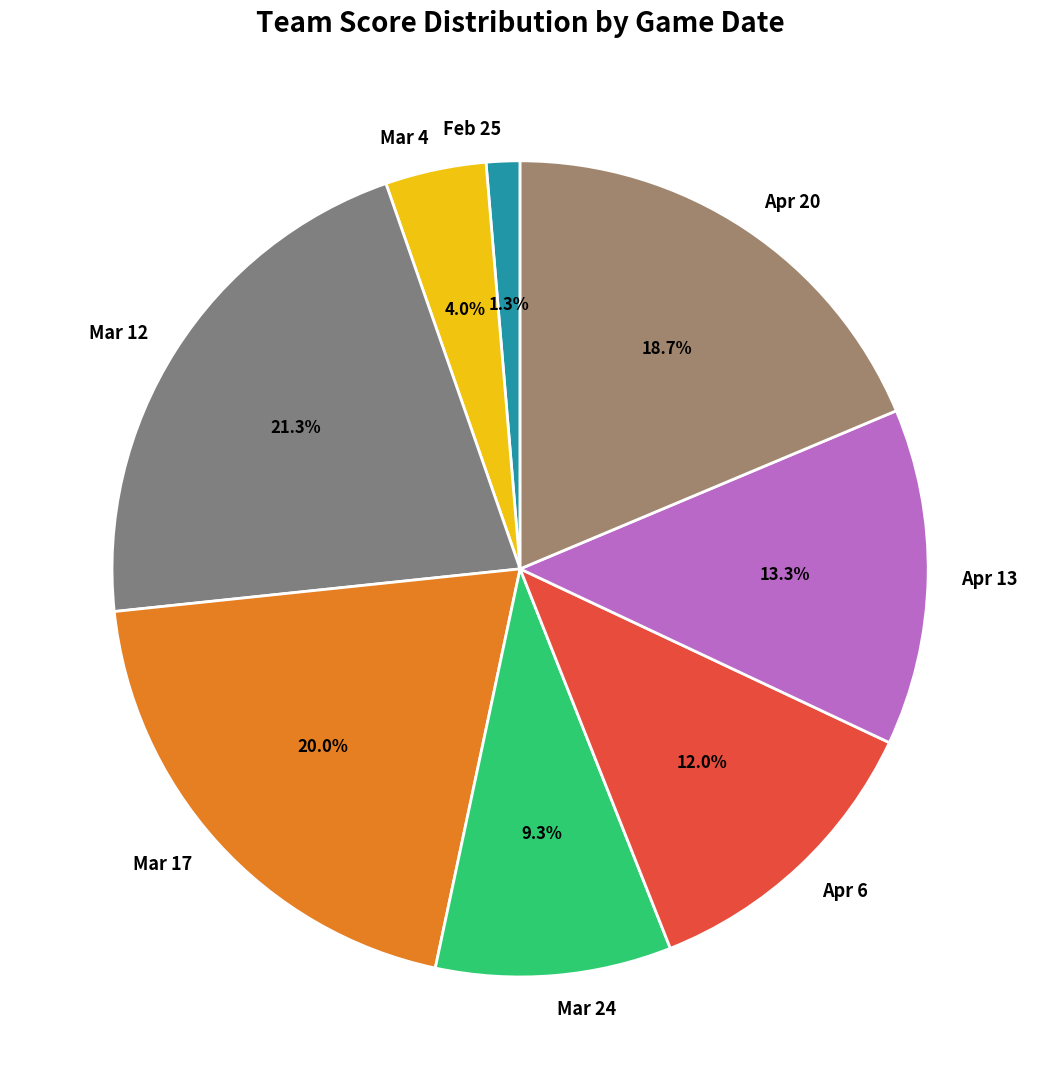

Is Mar 24 the majority of the pie?

No